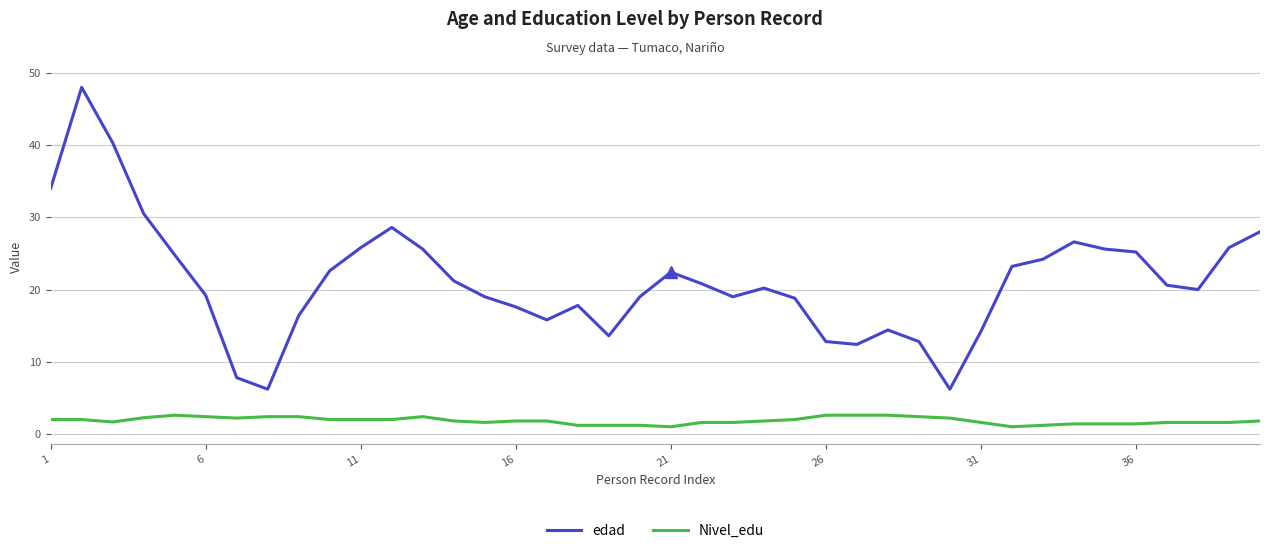

List the series in order of their overall mean, highest first.

edad, Nivel_edu